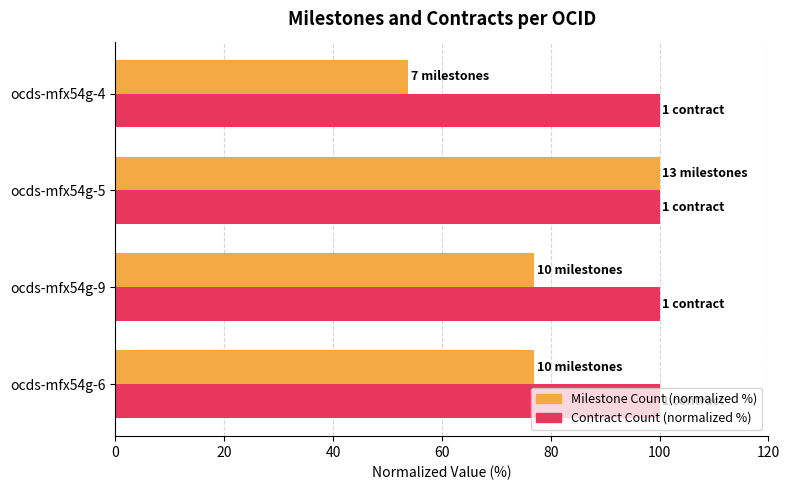

At which category is the sum across all series the highest?

ocds-mfx54g-5